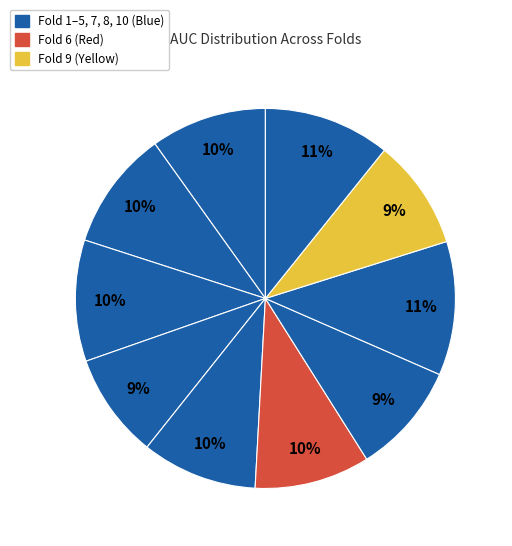

How many segments does this pie chart have?

10